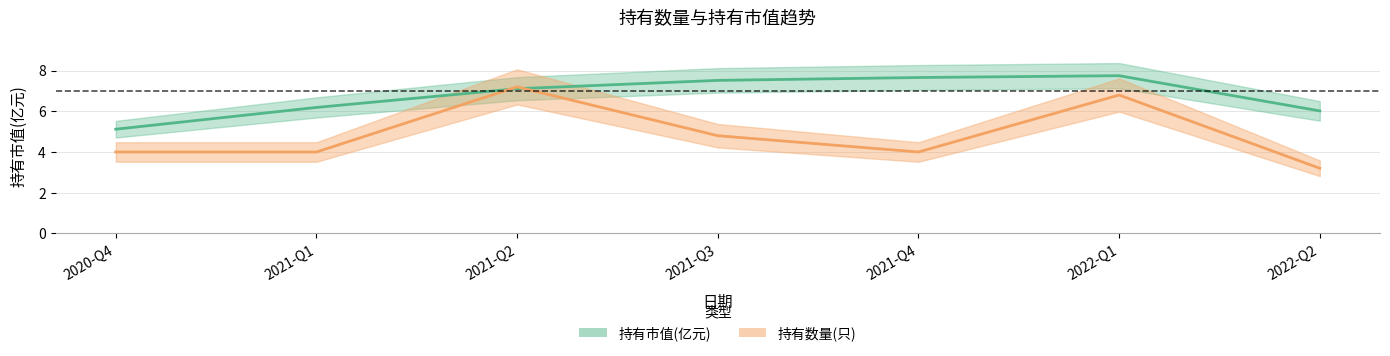

How many lines are shown in the chart?

2